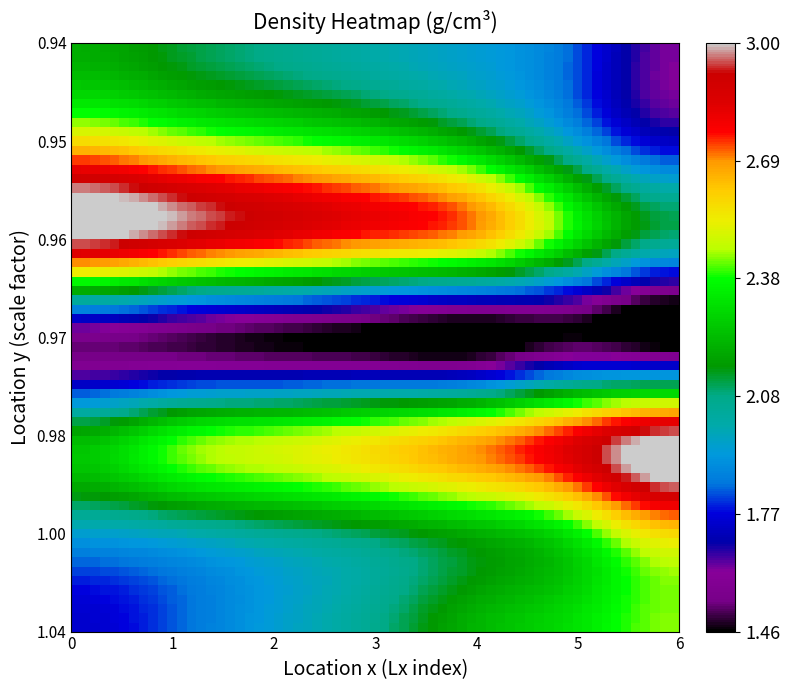

Reading left to right, what are all the values shown in this chart?

row_0: 2.2	2.1	2.1	2.0	1.9	1.8	1.6
row_1: 2.6	2.5	2.4	2.4	2.2	2.0	1.7
row_2: 3.0	2.9	2.8	2.7	2.6	2.3	2.1
row_3: 1.6	1.5	1.5	1.4	1.4	1.5	1.4
row_4: 2.2	2.4	2.4	2.5	2.6	2.8	3.0
row_5: 2.0	2.0	2.1	2.1	2.2	2.4	2.6
row_6: 1.7	1.8	1.9	2.1	2.2	2.3	2.4